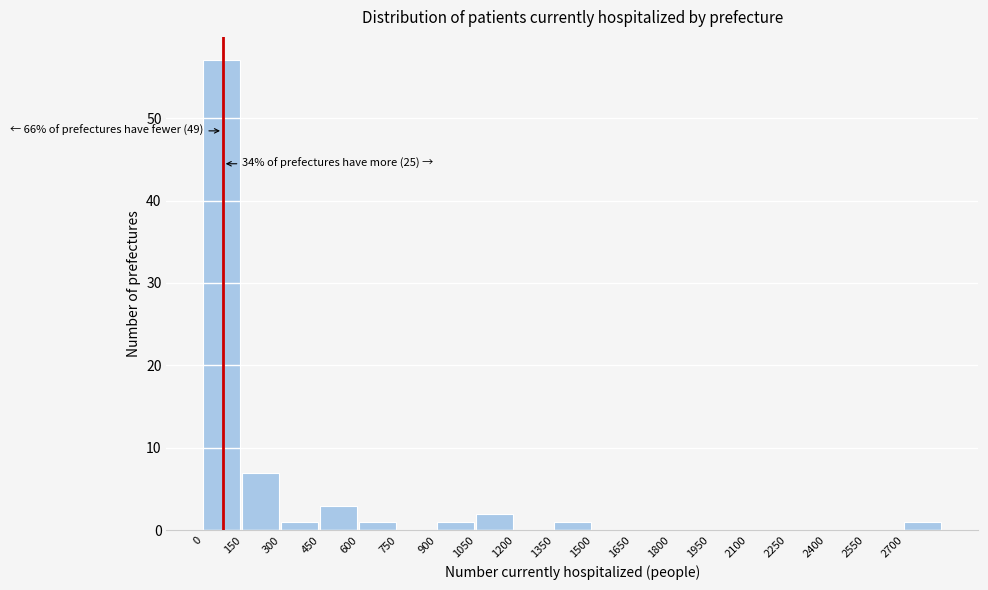

Over which range of the x-axis is the bar tallest?

0 to 150